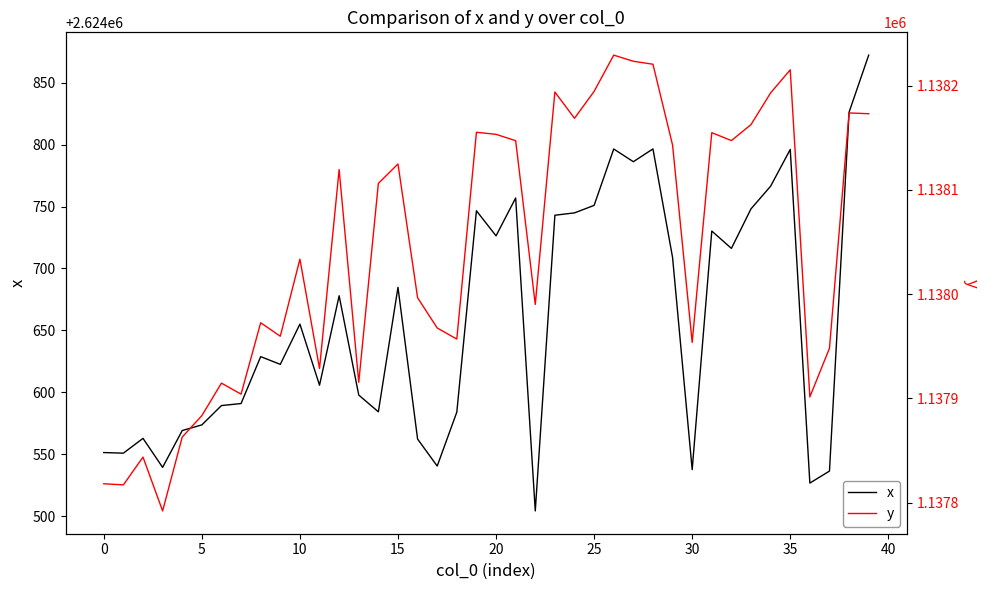

How many lines are shown in the chart?

2